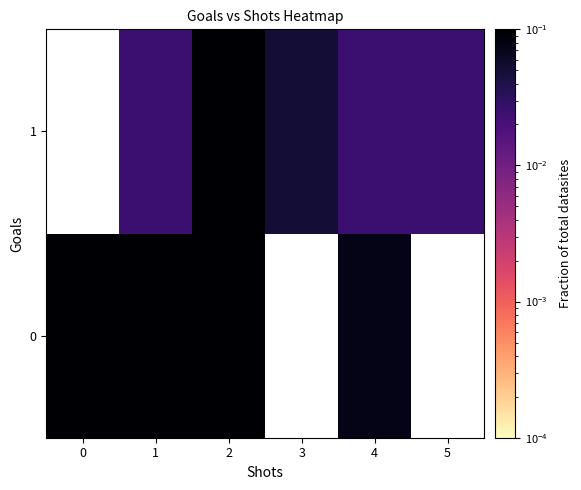

What is the total value across all series at 1?

0.4